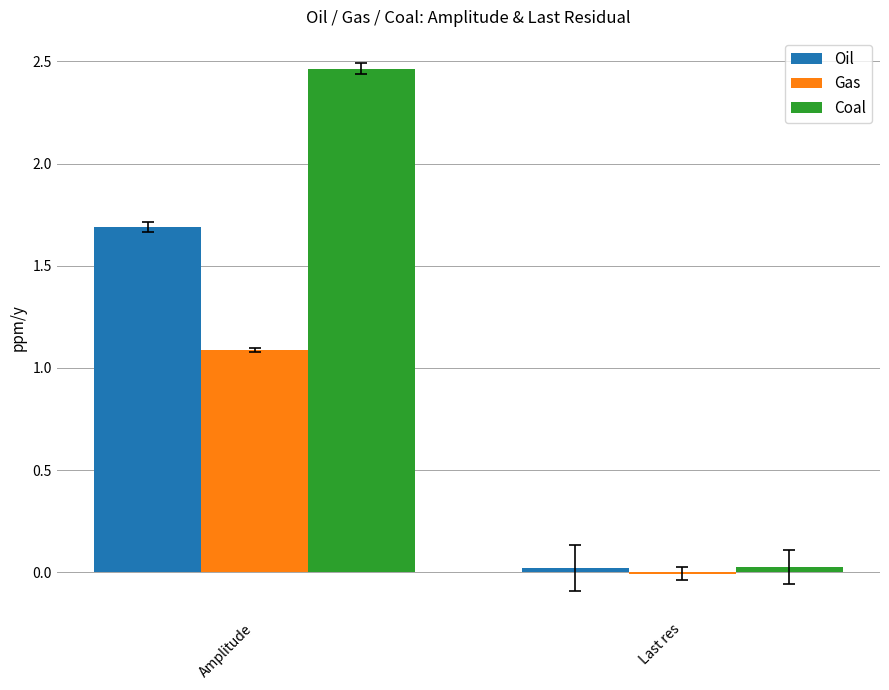

At which label is Coal closest to 1?

Last res